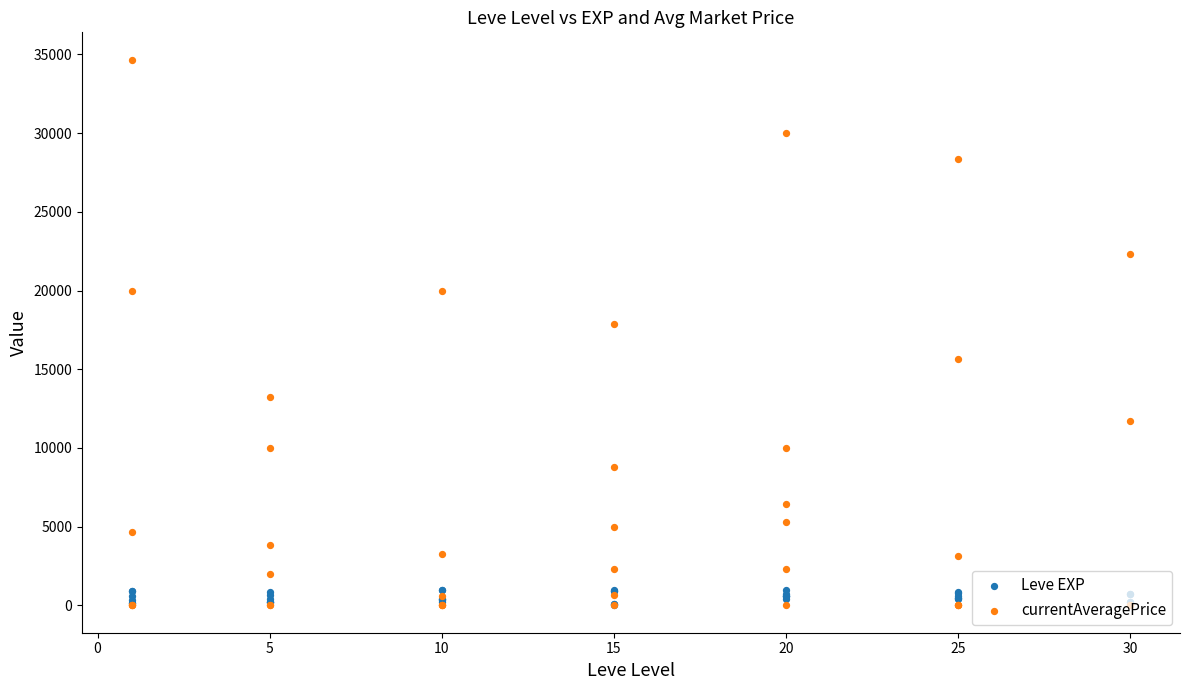

Which series has the largest Y range (max minus min)?

currentAveragePrice